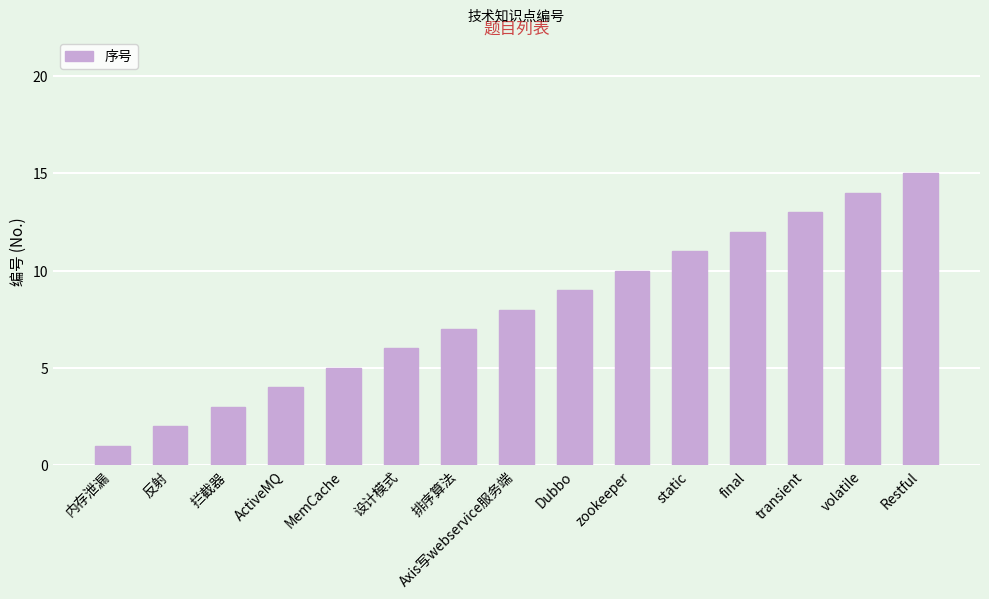

What is the minimum value shown in the chart?

1